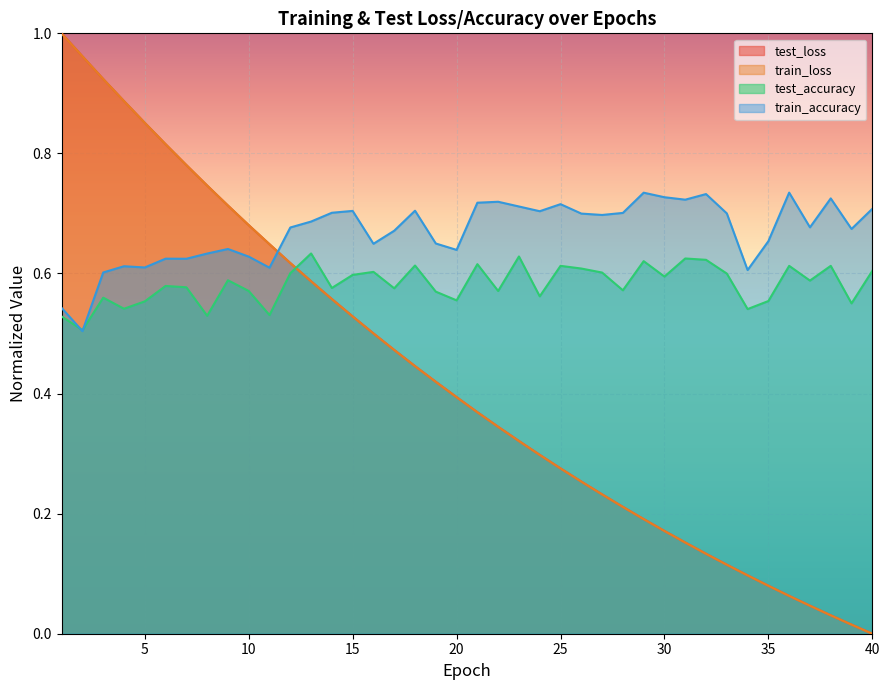

What is the spread (max minus min) of values at 26?

0.4